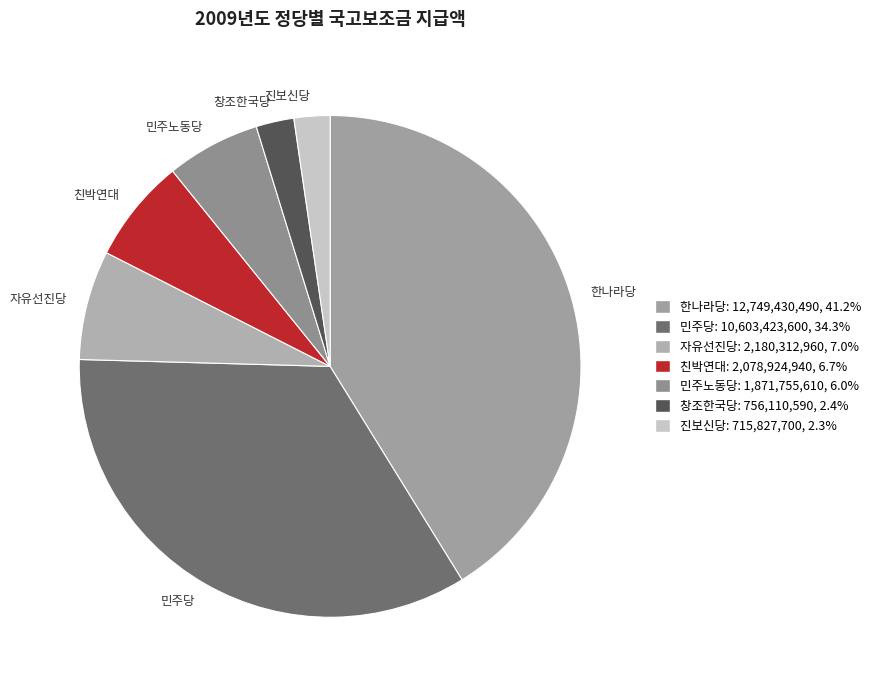

Do 창조한국당 and 자유선진당 together represent more than half of the pie?

No